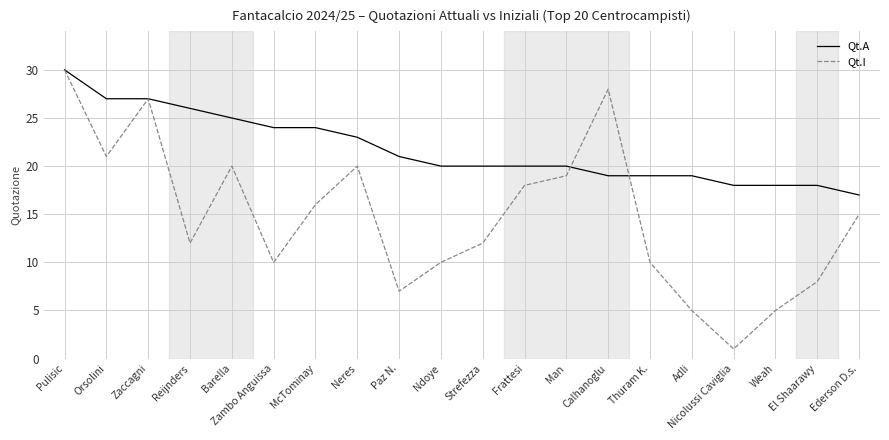

True or false: Qt.A has a value of 20 at Ndoye.

True